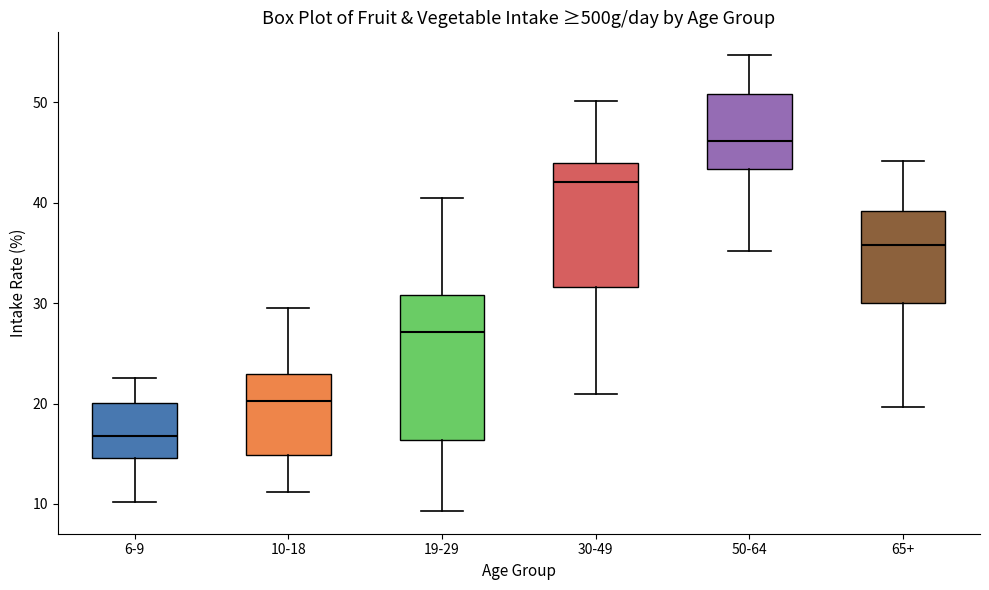

Where is the upper edge of the box for 10-18 on the y-axis? The values are not printed on the chart, so give them approximately, as read against the axis.

23